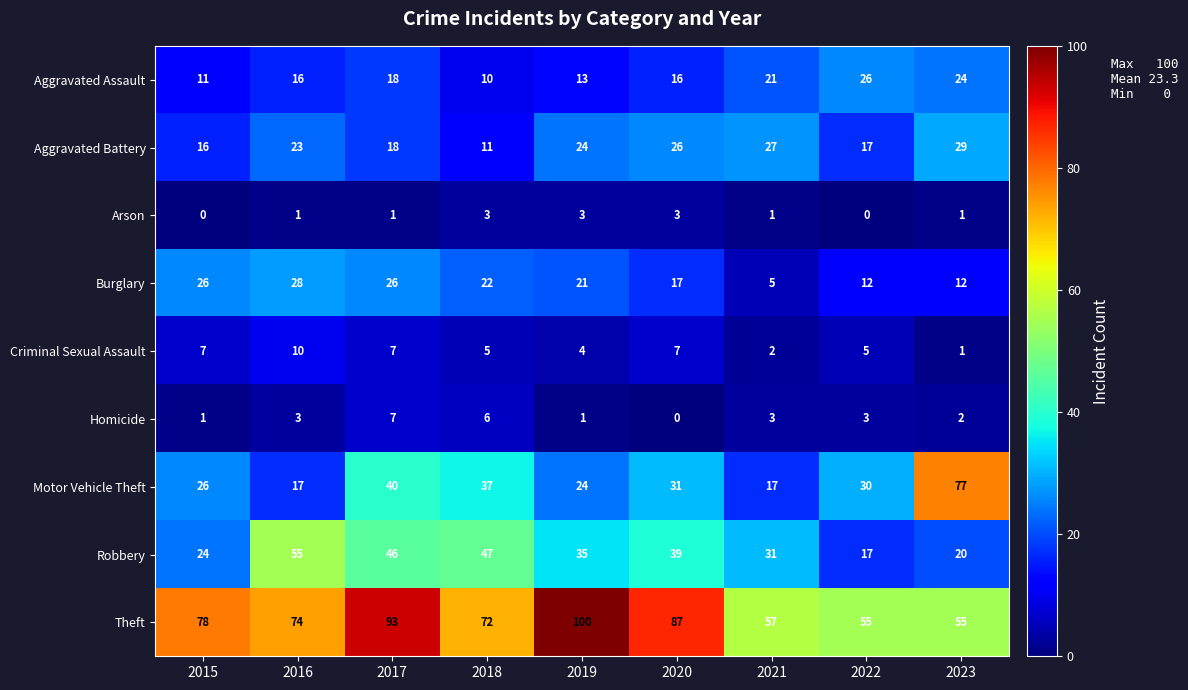

Count the number of categories in the chart.

9